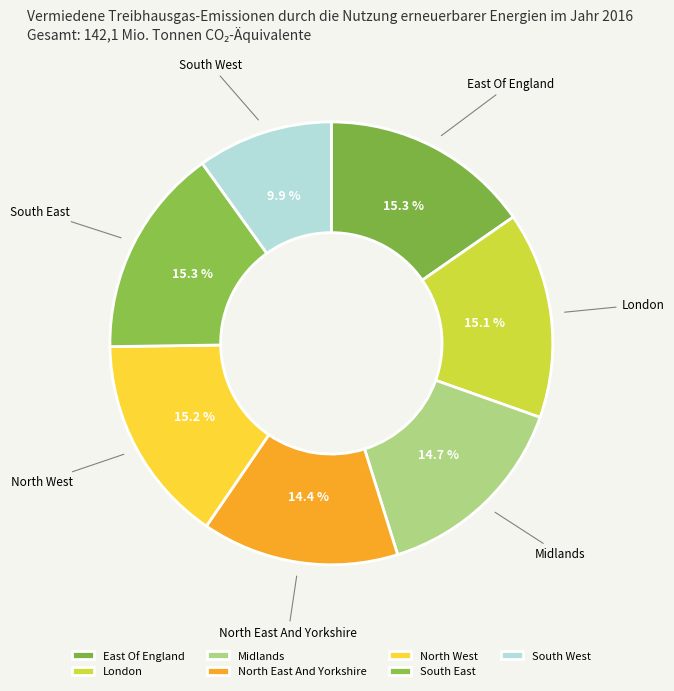

To the nearest percent, what is the combined percentage of Midlands and South West?

25%